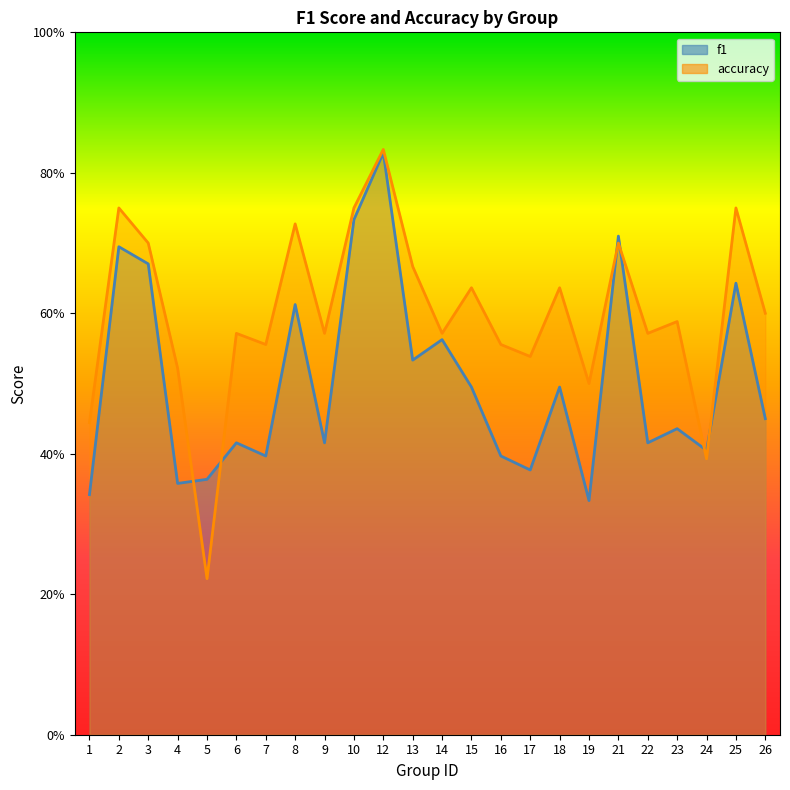

What is the difference between the second highest and minimum values in the f1 series?

0.4